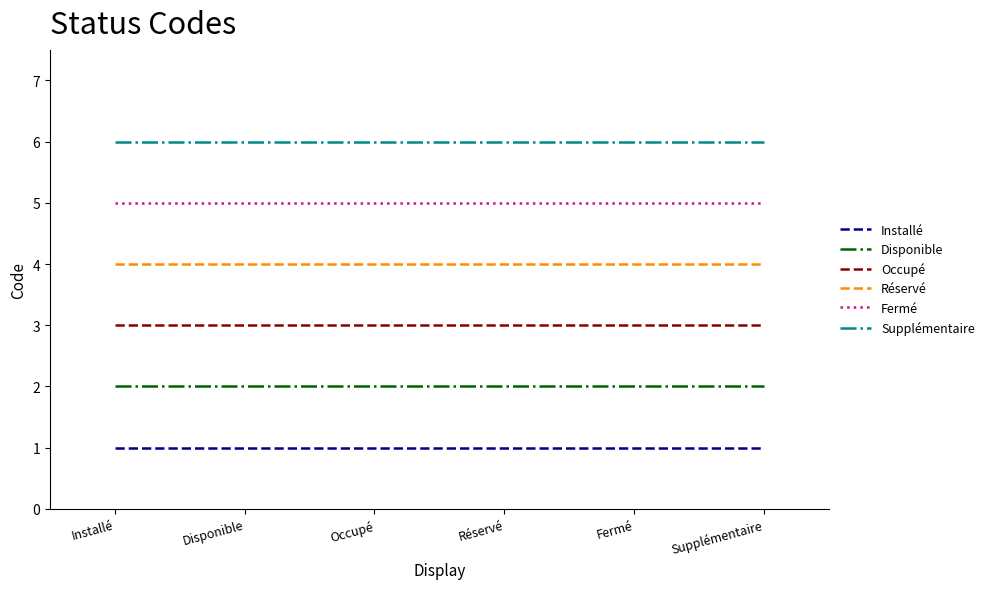

What is the difference between the highest and lowest values at Réservé?

5